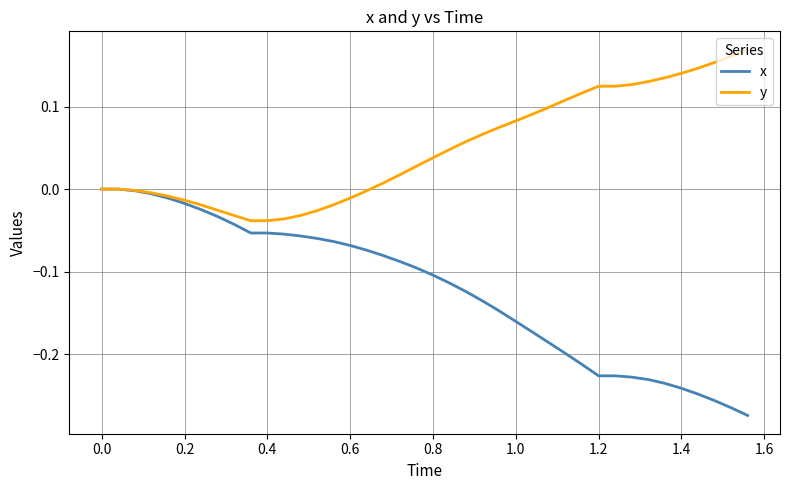

List the series in order of their overall mean, lowest first.

x, y